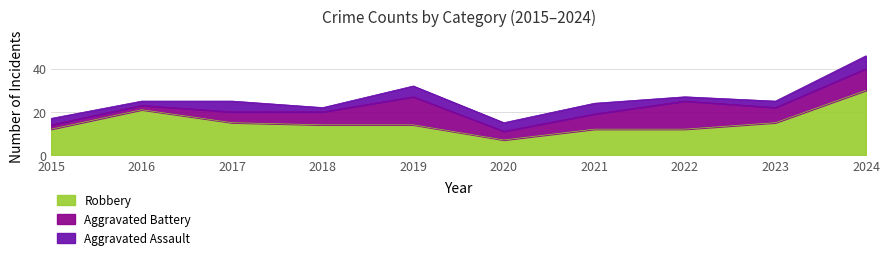

How many intersections are there between Robbery and Aggravated Battery?

2